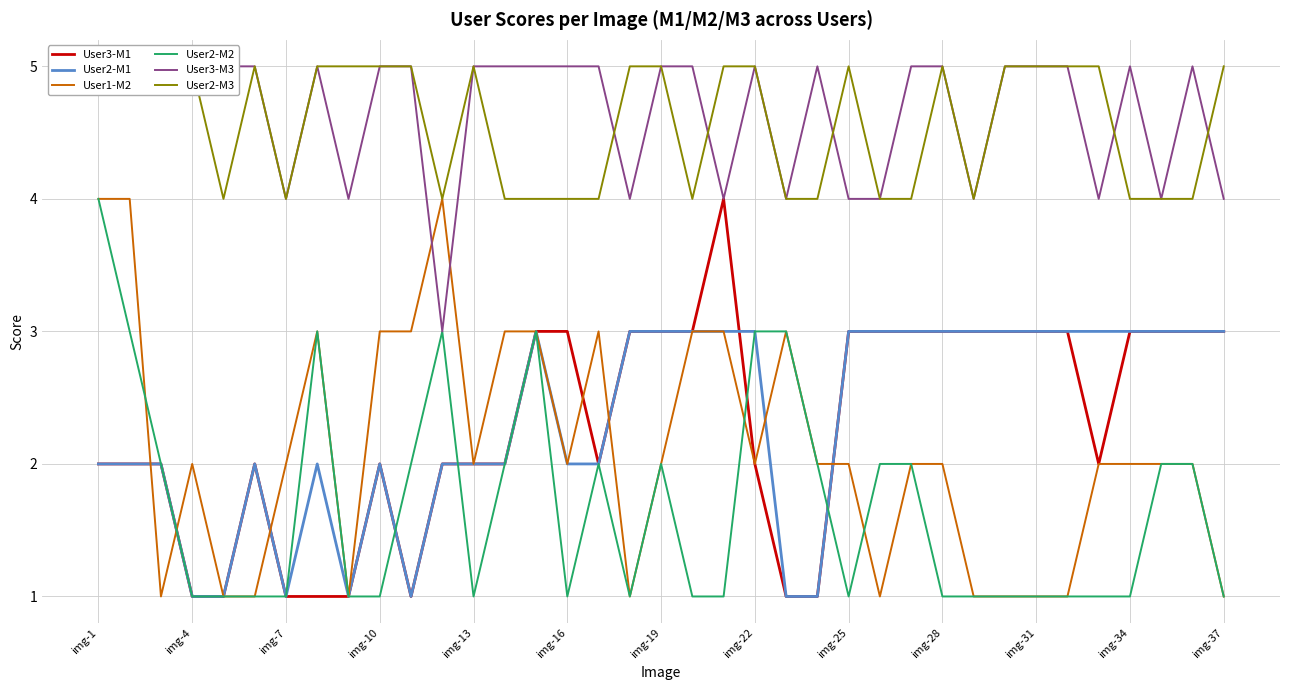

True or false: User3-M1 has a value of 3 at img-16.

True